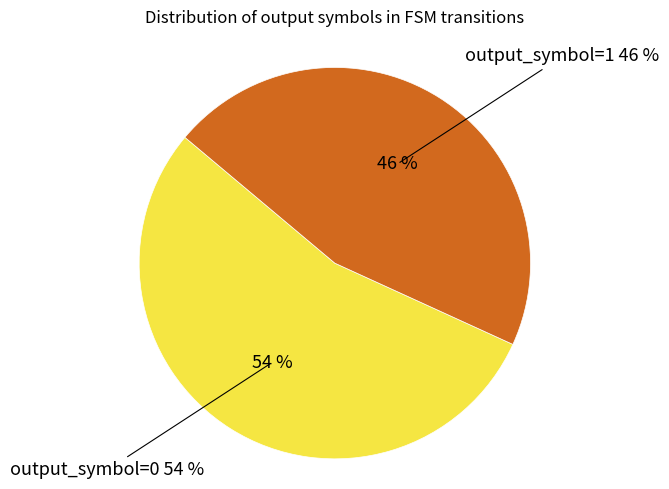

Which category accounts for the majority?

output_symbol=0